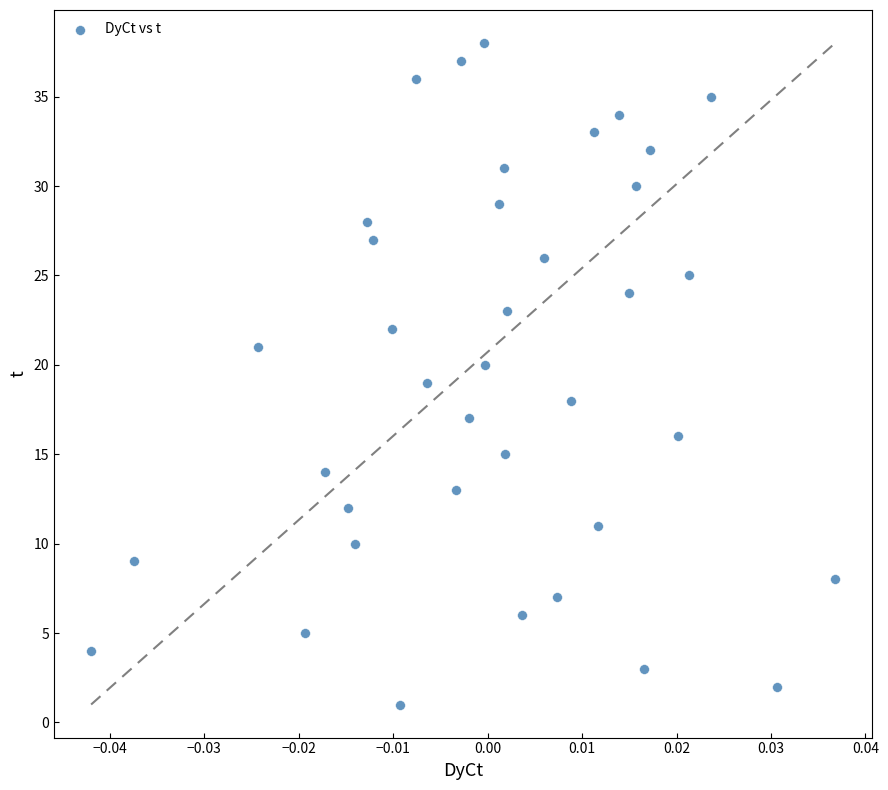

What is the range of Y values (max minus min)?

37